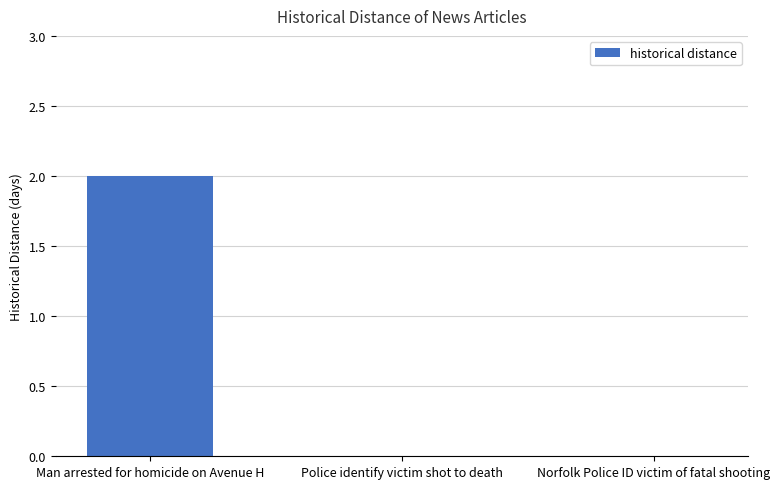

Which label corresponds to the largest value in the chart?

Man arrested for homicide on Avenue H